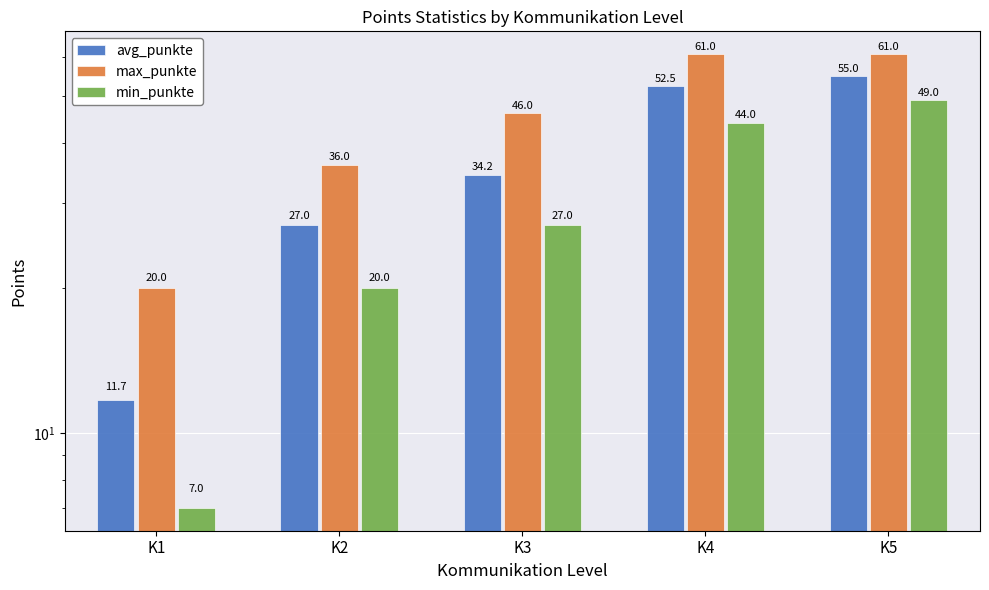

Rank the series by their maximum value, from highest to lowest.

max_punkte, avg_punkte, min_punkte